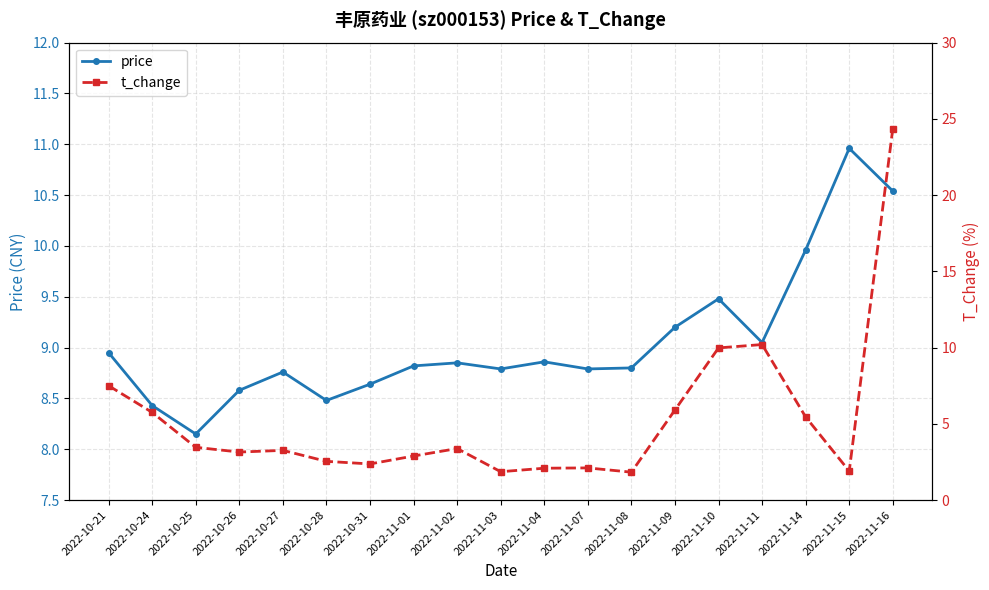

Is it true that t_change equals 10.0 at 2022-11-10?

True